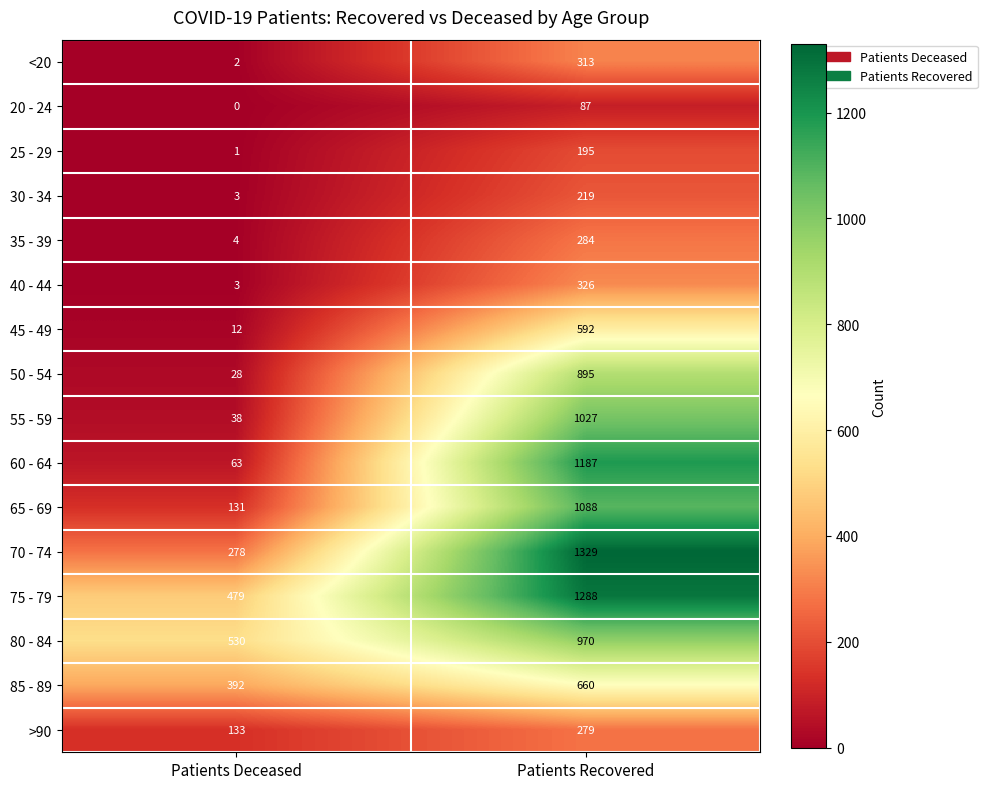

How many distinct data groups are displayed?

16